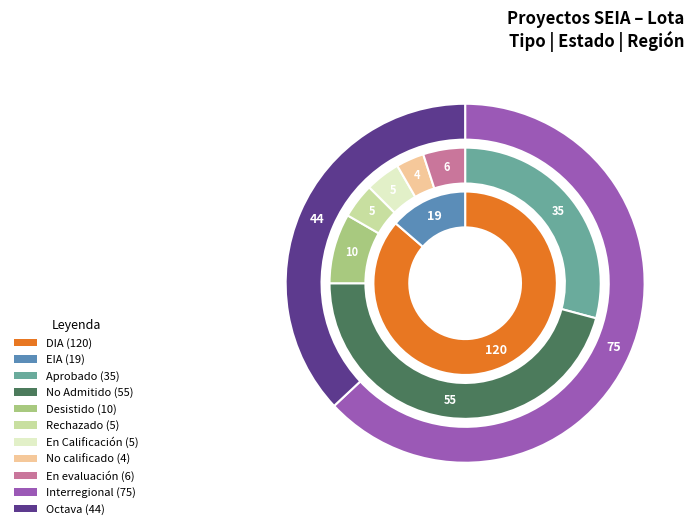

Which category has the smallest portion of the pie?

EIA